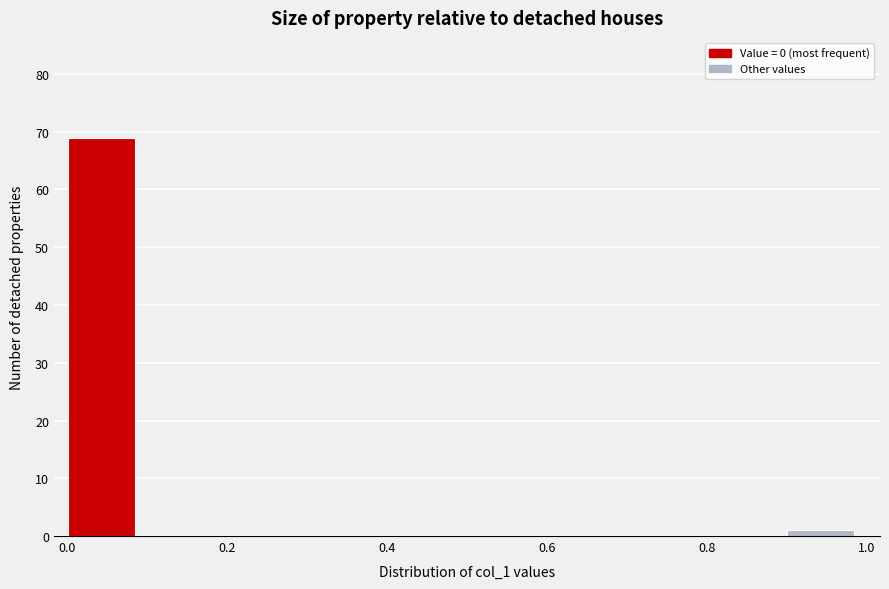

How tall is the bar that spans 0.0 to 0.1 on the x-axis? The values are not printed on the chart, so give them approximately, as read against the axis.

69